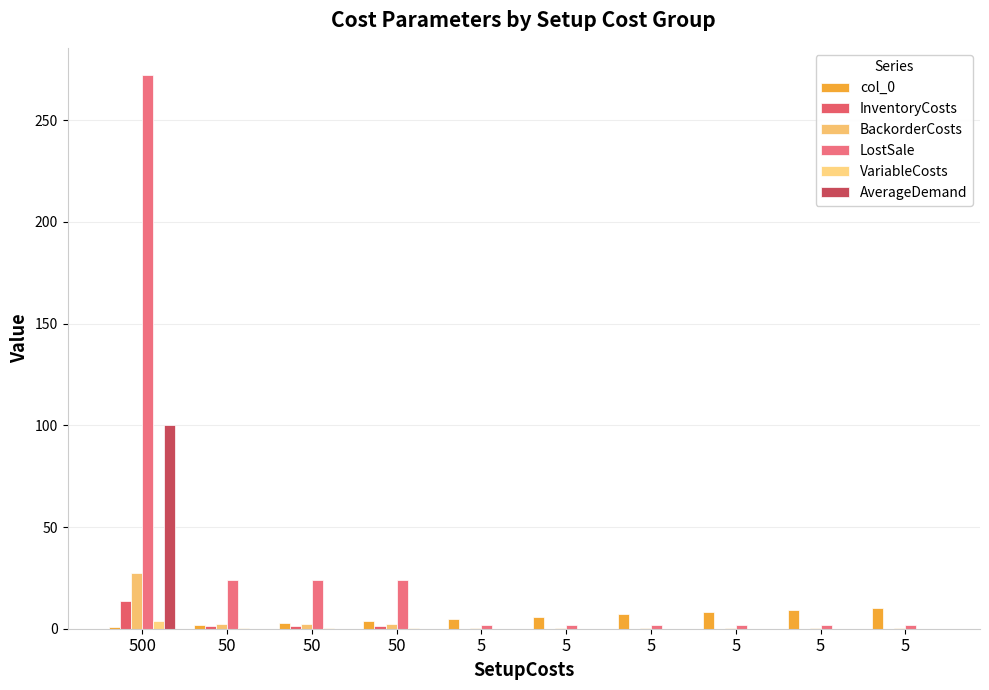

What is the difference between the BackorderCosts values at 5 and 50?

2.2